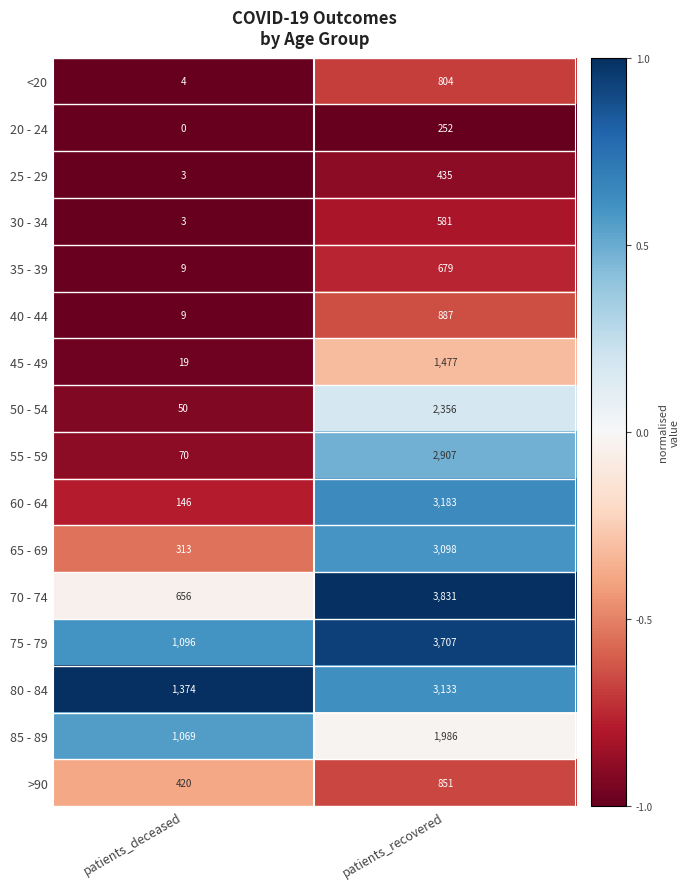

What is the greatest value displayed?

3831